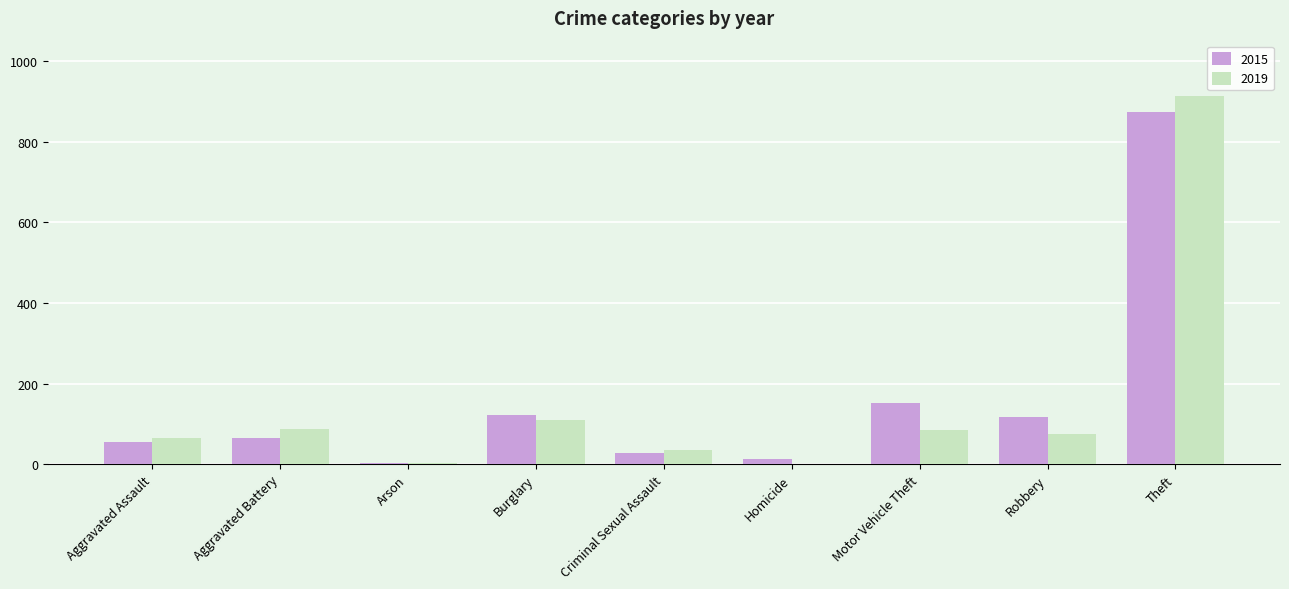

At which category does the chart reach its peak across all series?

Theft